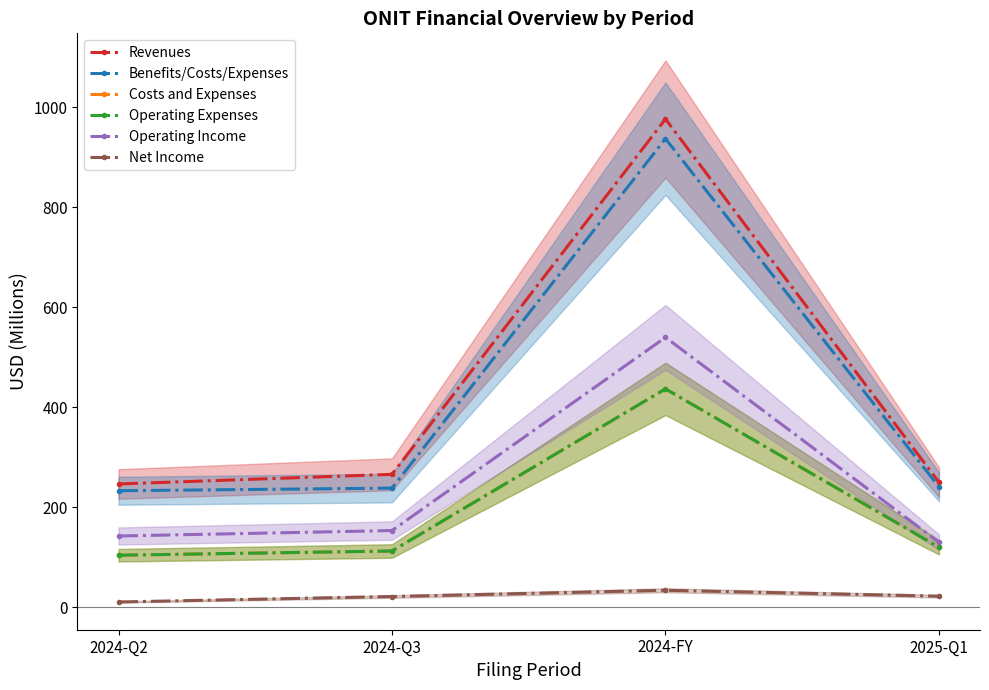

What is the difference between the highest and lowest values at 2024-Q2?

235.9